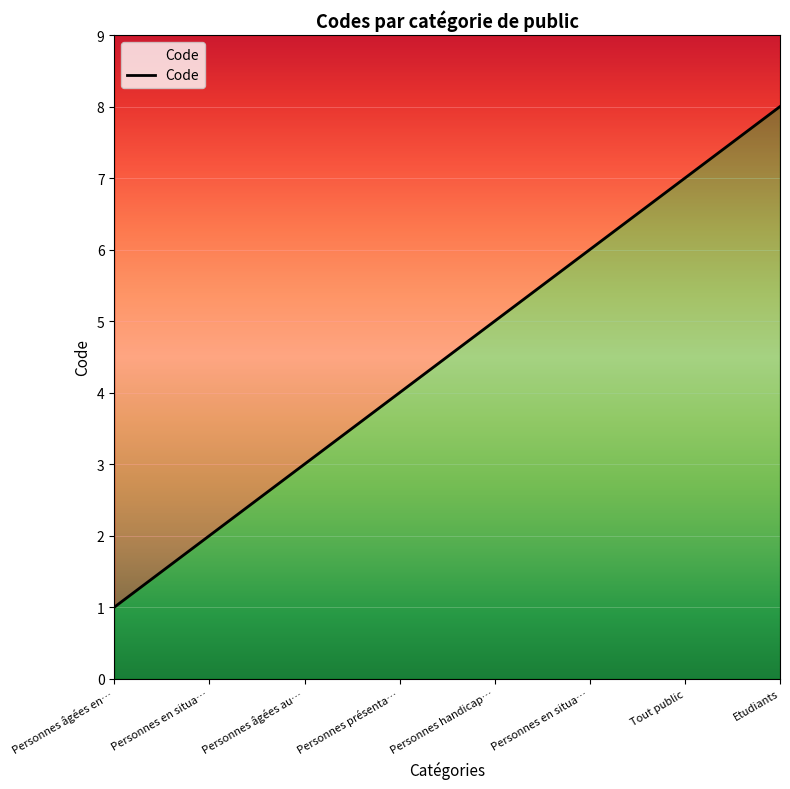

Reading right to left, transcribe all the data shown in this chart.

Etudiants=8	Tout public=7	Personnes en situa…=6	Personnes handicap…=5	Personnes présenta…=4	Personnes âgées au…=3	Personnes en situa…=2	Personnes âgées en…=1